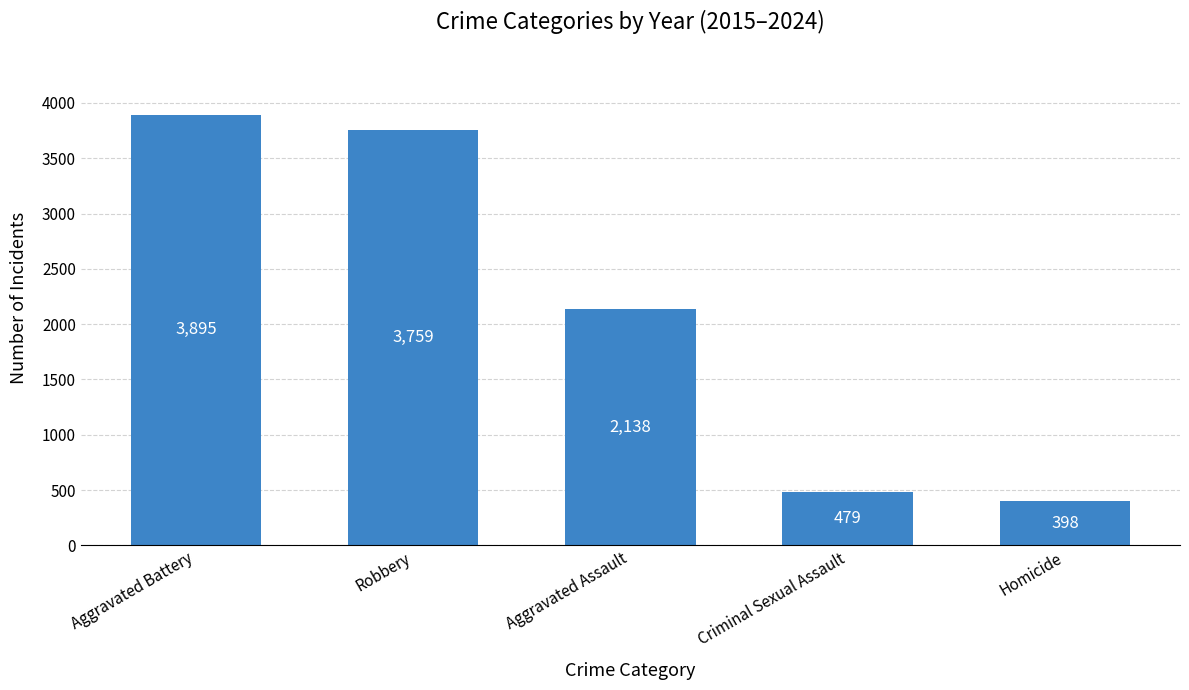

Reading left to right, extract all data points from this chart.

Aggravated Battery=3895	Robbery=3759	Aggravated Assault=2138	Criminal Sexual Assault=479	Homicide=398